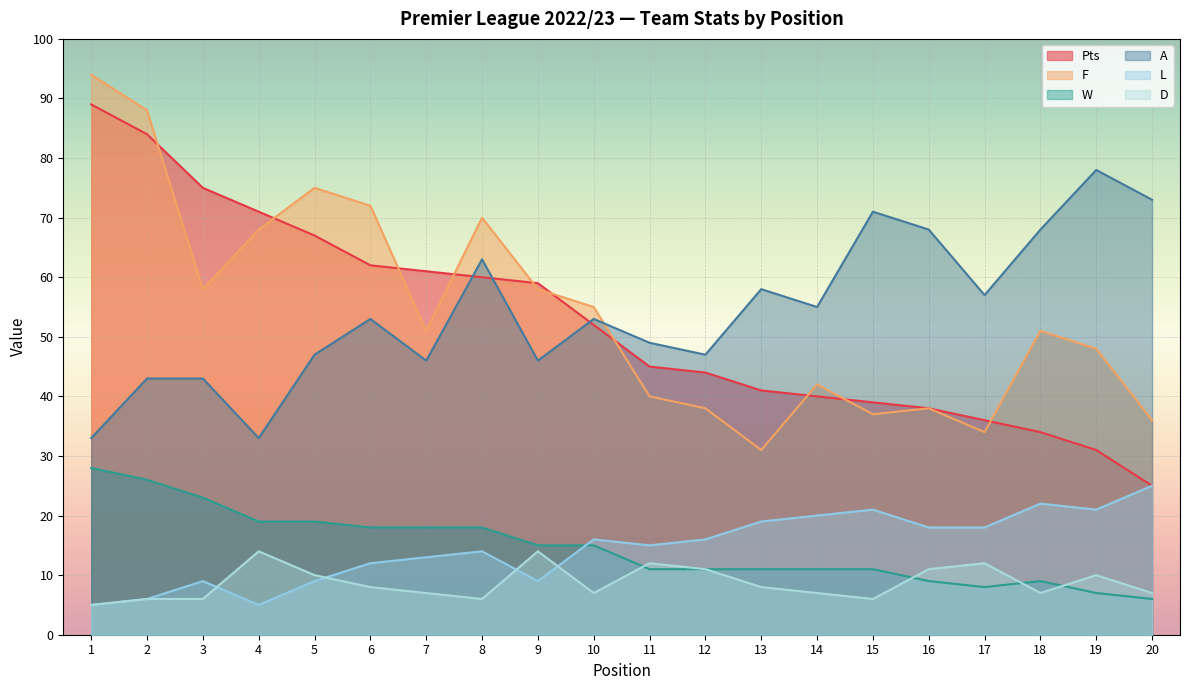

List the labels in order of Pts value, smallest first.

20, 19, 18, 17, 16, 15, 14, 13, 12, 11, 10, 9, 8, 7, 6, 5, 4, 3, 2, 1